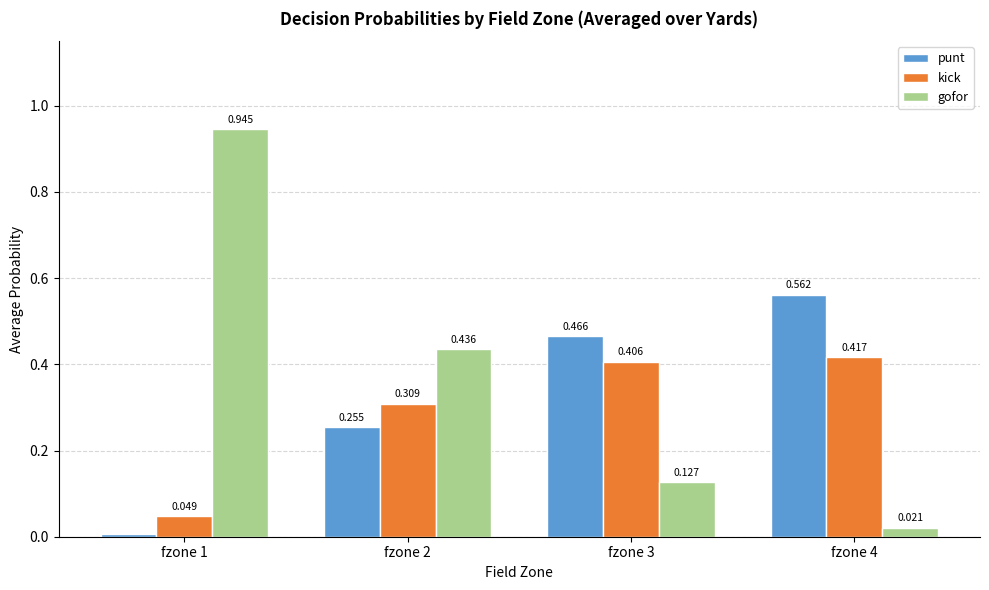

Is the value of gofor at fzone 2 greater than the value of kick at fzone 3?

Yes